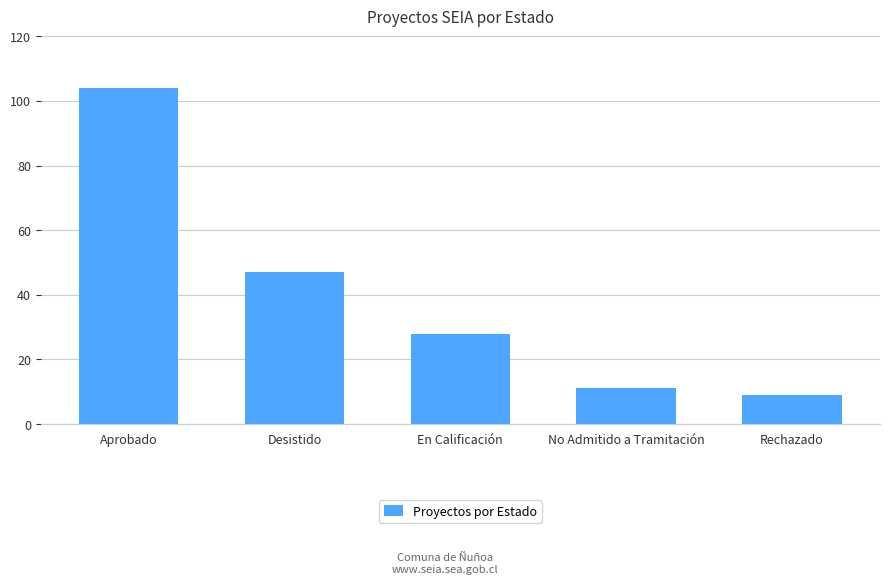

Where is the data nearest to the value 56?

Desistido